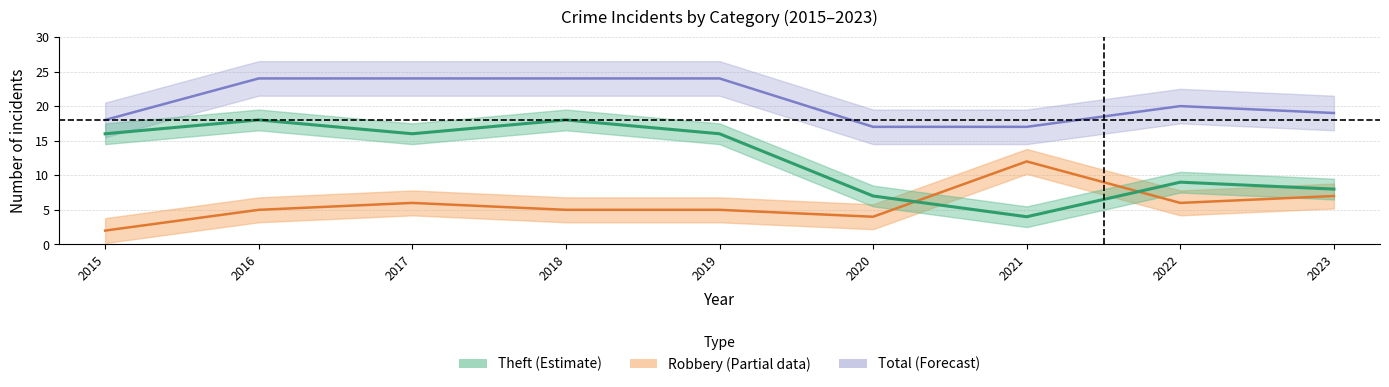

Which series ends up on top after the final intersection of Theft and Robbery?

Theft